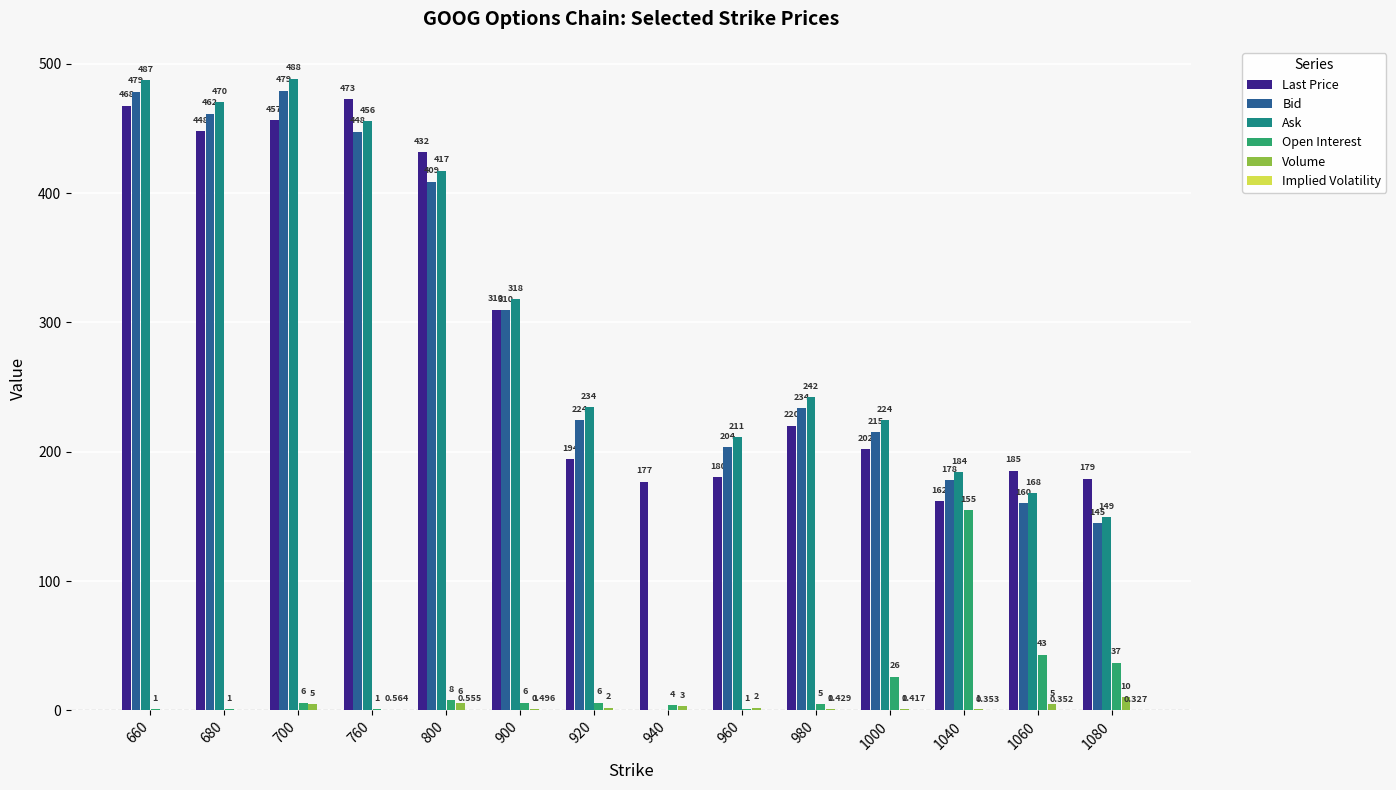

Which series changed the most between 760 and 980?

Last Price